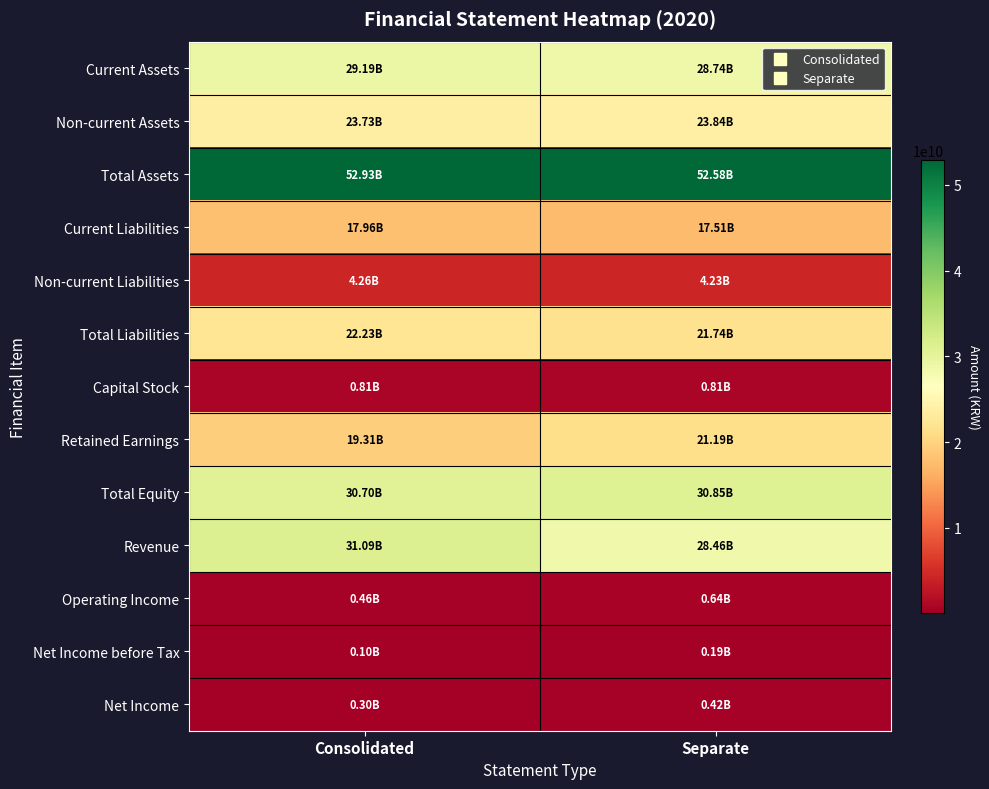

Which series has the largest total across all categories?

Total Assets